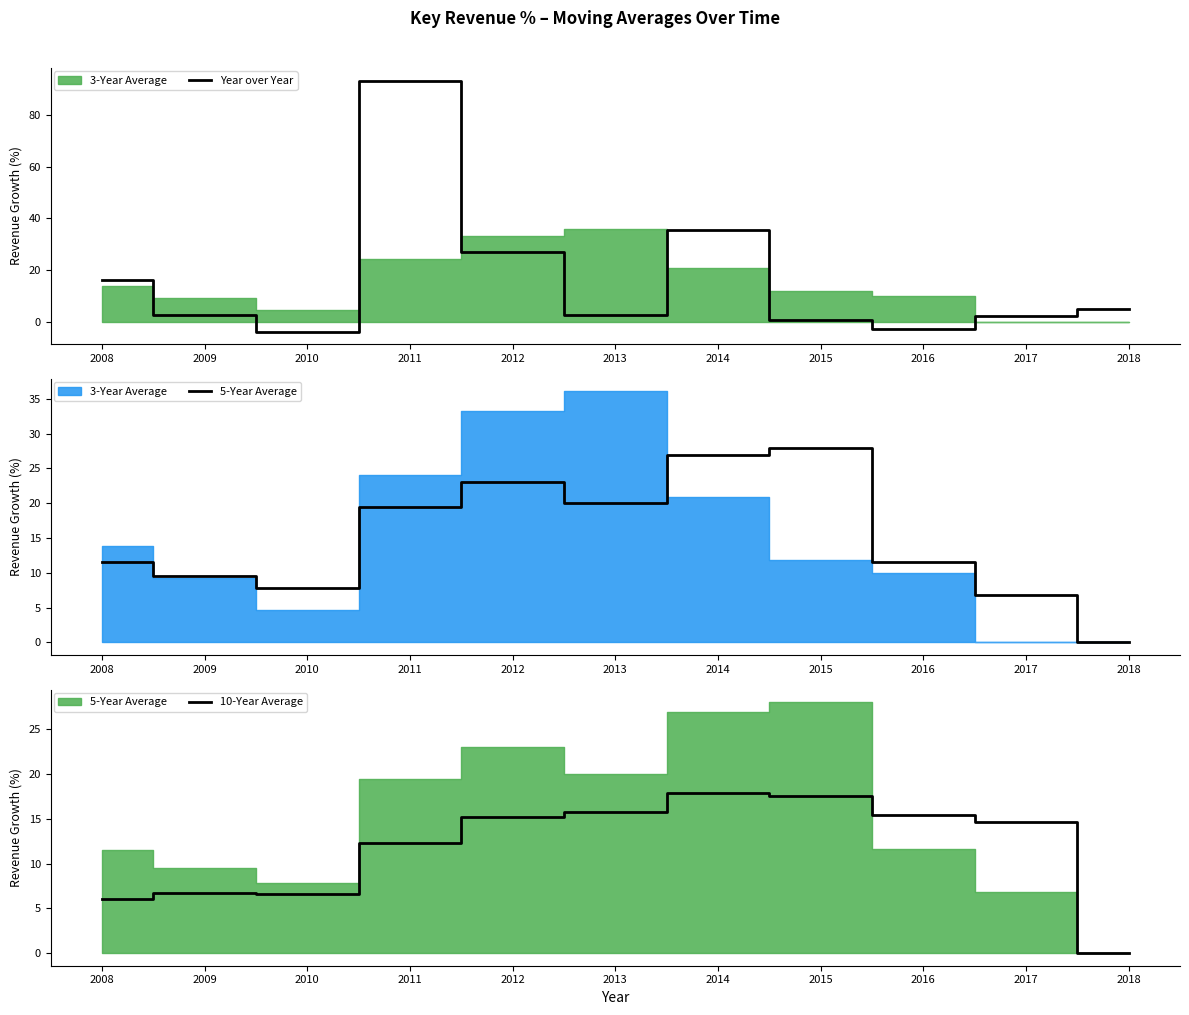

True or false: 10-Year Average has a value of 11.9 at 2009.

False